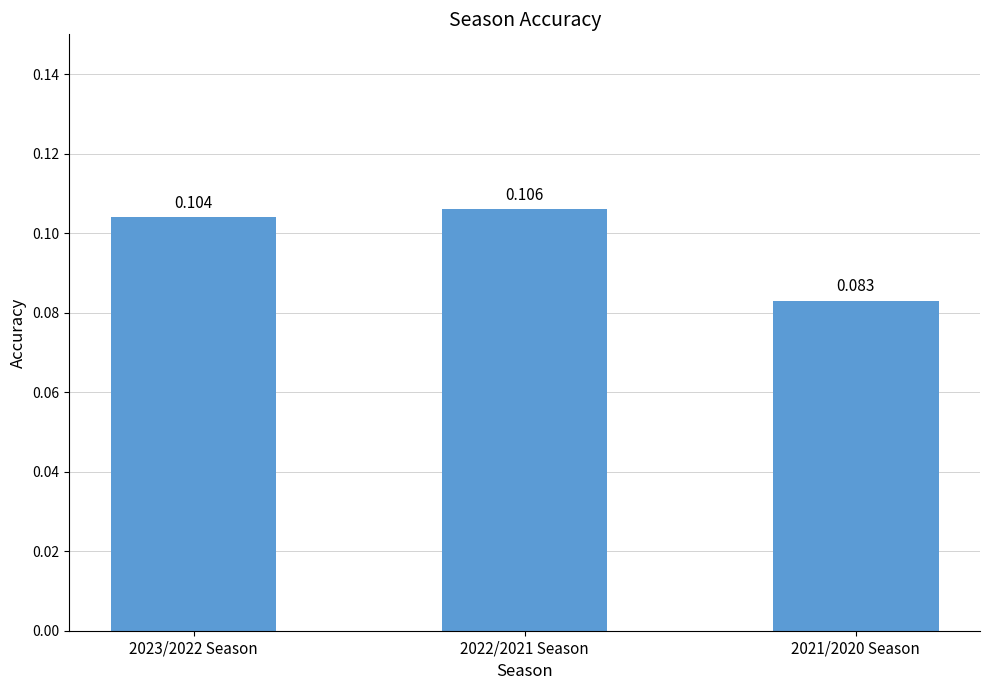

What is the label of the 1st bar from the right?

2021/2020 Season